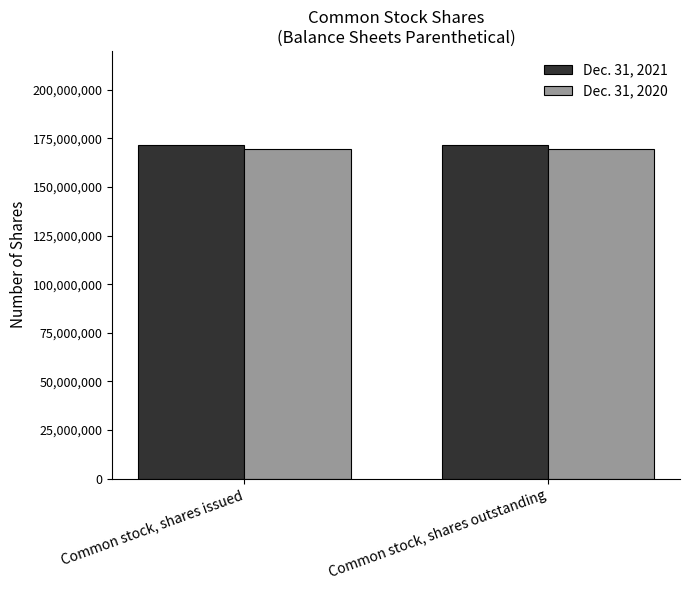

What is the value of the Dec. 31, 2021 bar at the 1st from the left?

171602226